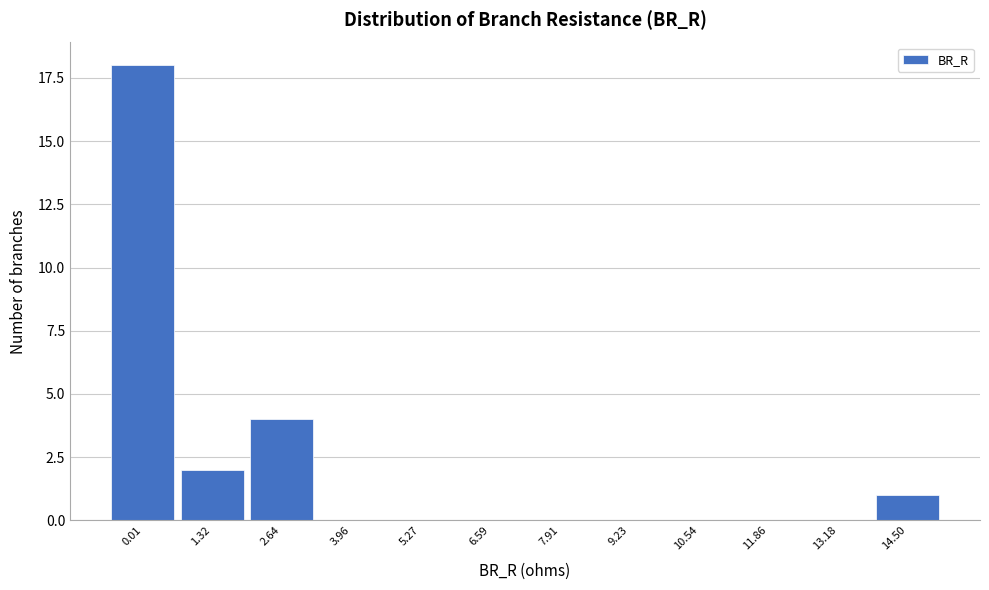

Reading right to left, list all the values displayed in this chart.

14.50=1	13.18=0	11.86=0	10.54=0	9.23=0	7.91=0	6.59=0	5.27=0	3.96=0	2.64=4	1.32=2	0.01=18